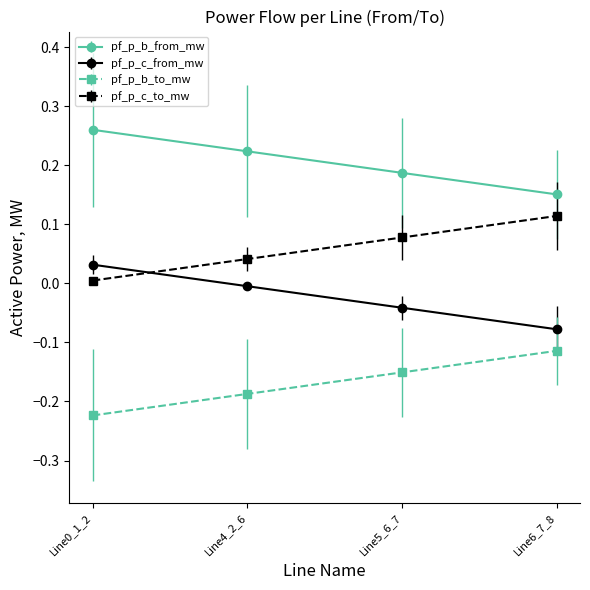

True or false: pf_p_b_from_mw has a value of 0.1 at Line4_2_6.

False